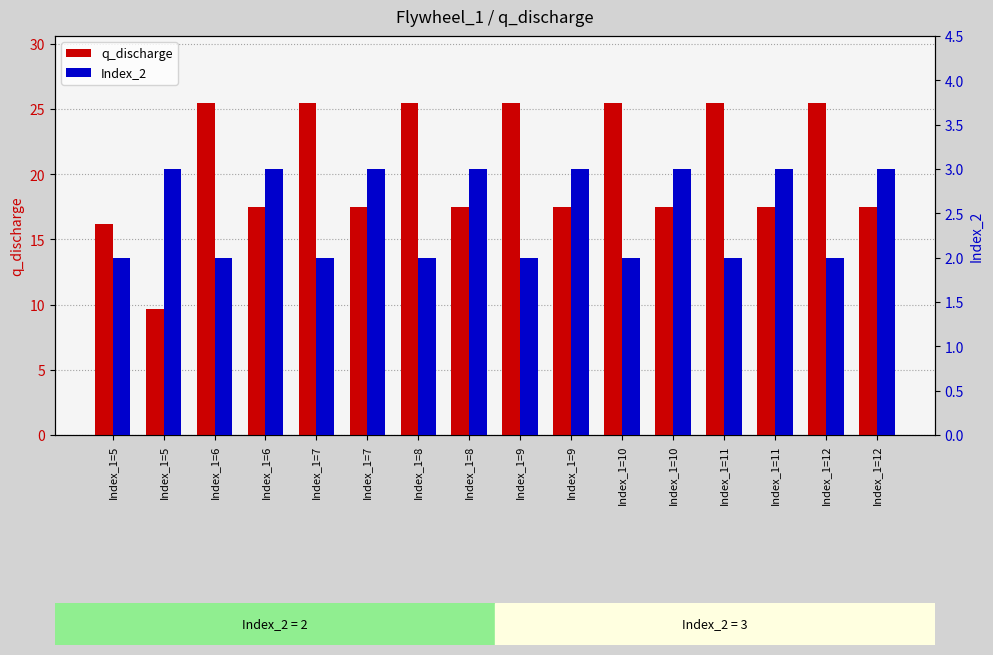

At which label does Index_2 reach its peak?

Index_1=5